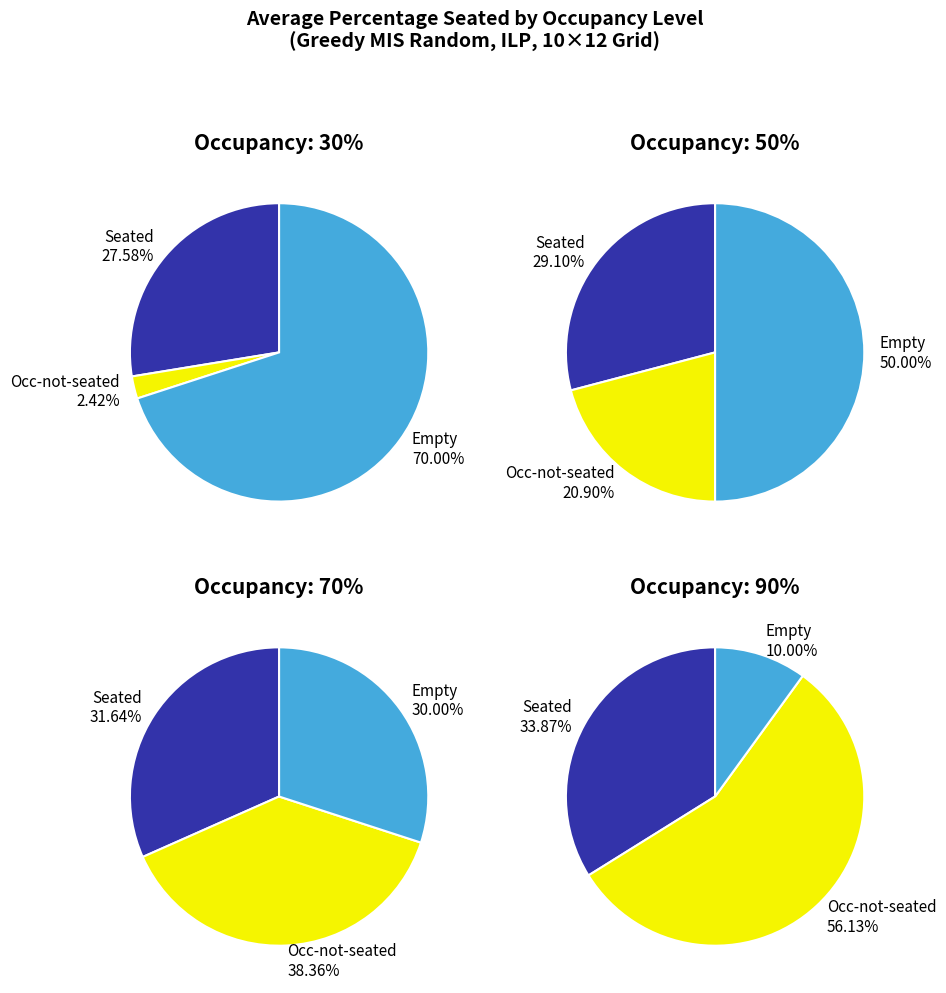

Which slice represents more than half of the pie?

False